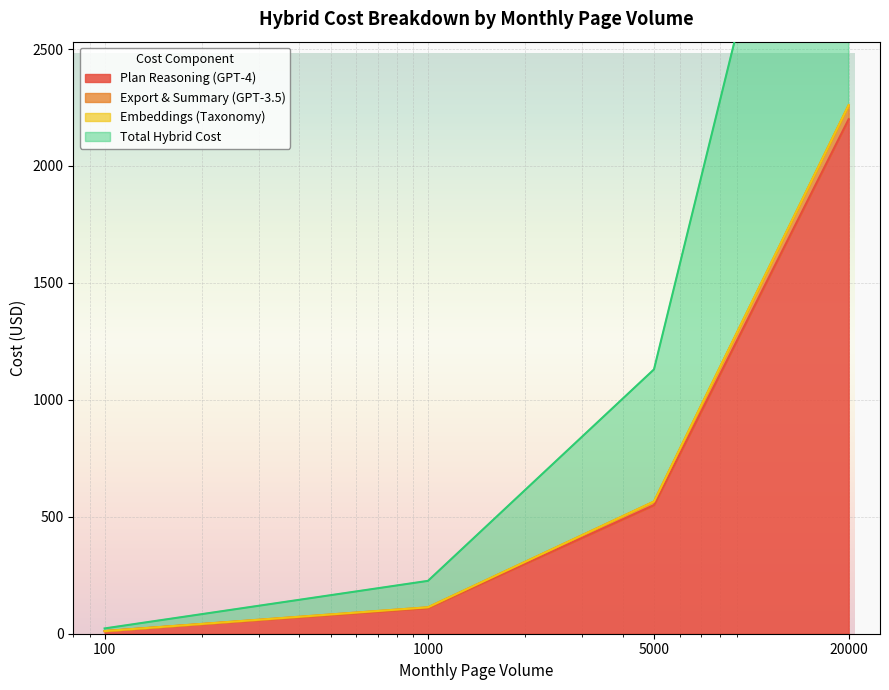

True or false: Export & Summary (GPT-3.5) and Total Hybrid Cost cross at least once.

False